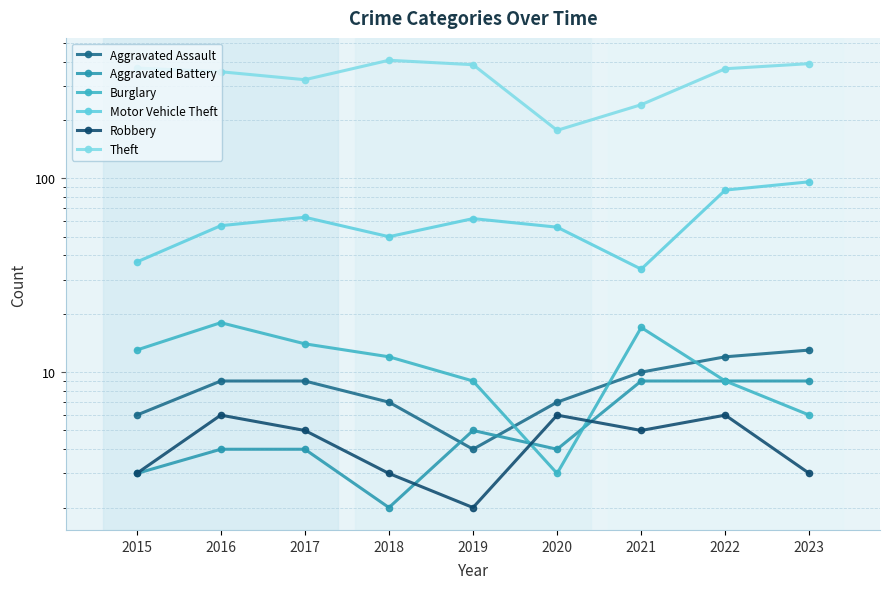

What is the difference between the Aggravated Battery values at 2021 and 2015?

6